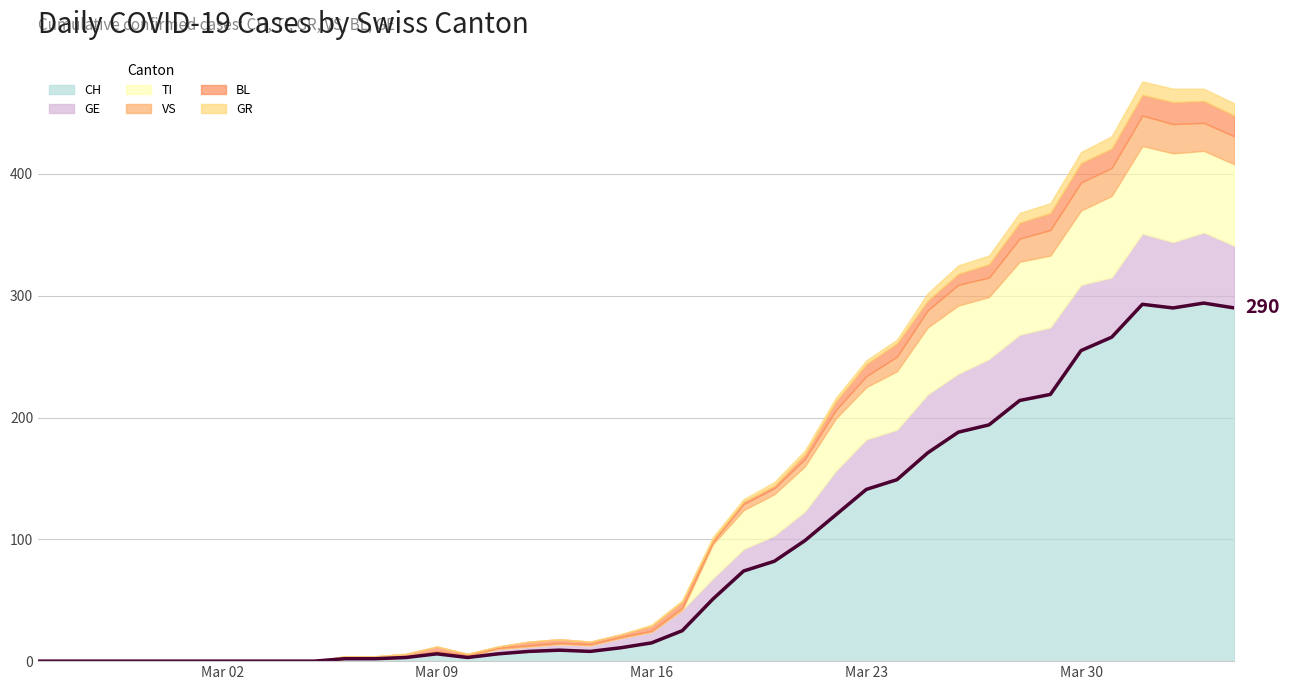

How many points are lower than both their immediate neighbors (excluding endpoints)?

3